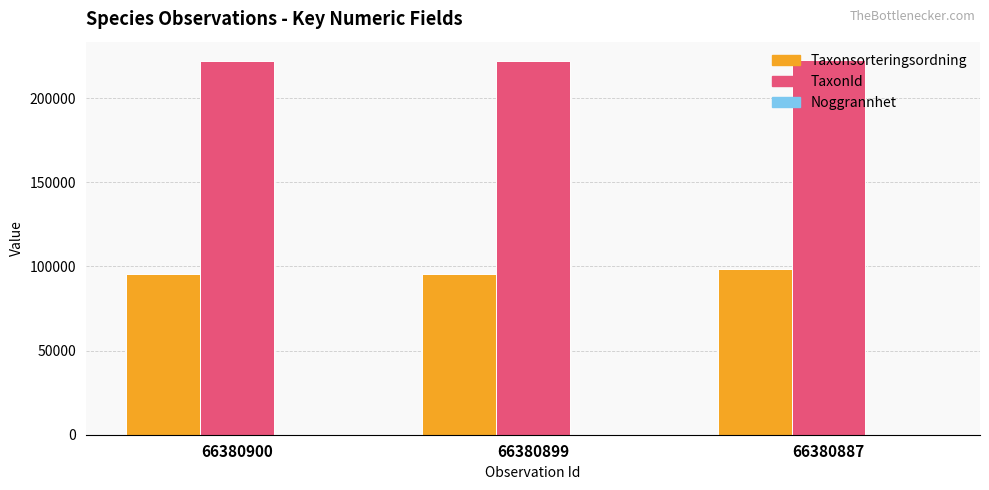

Count the number of data series in this chart.

3